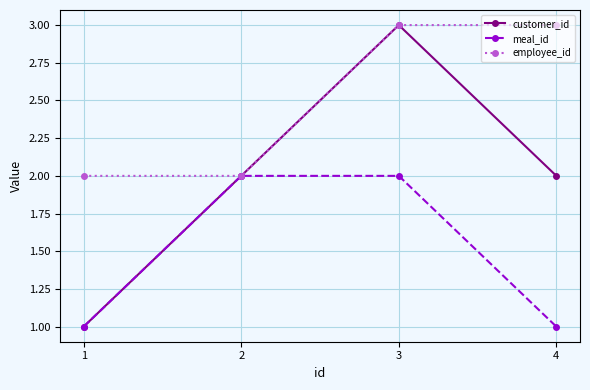

Rank the series by their average value, from highest to lowest.

employee_id, customer_id, meal_id